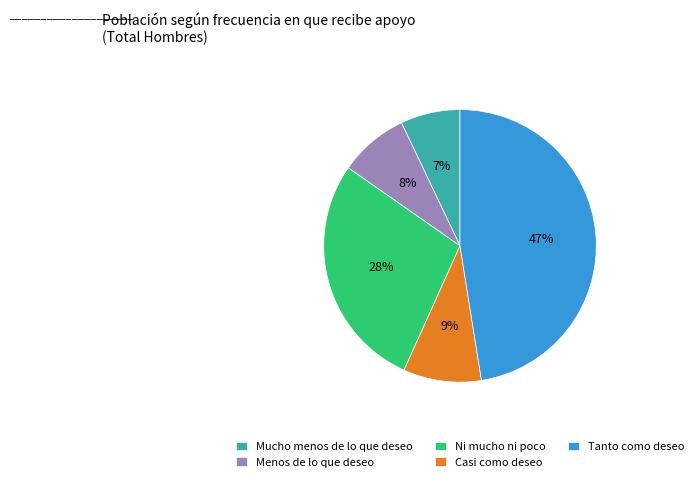

Is the sum of Menos de lo que deseo and Mucho menos de lo que deseo greater than half?

No